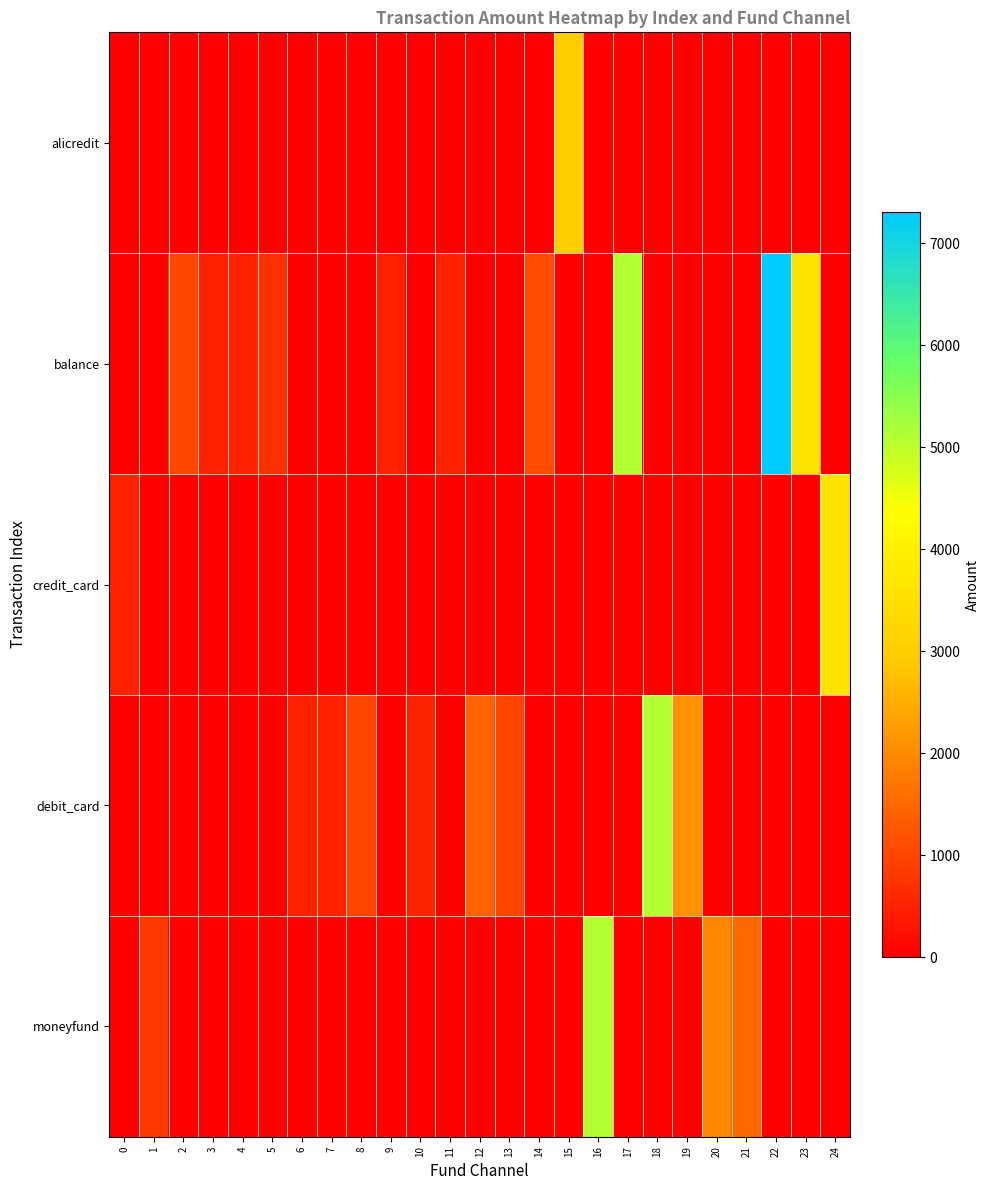

Which series has the widest spread of values?

balance